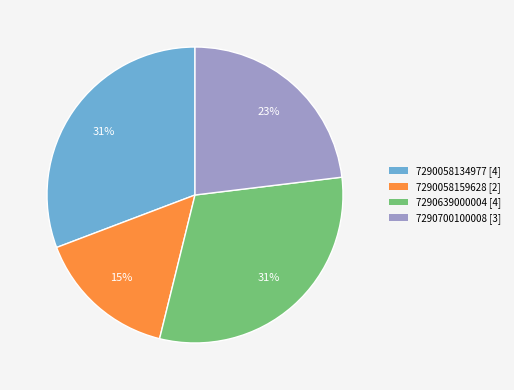

Do 7290639000004 [4] and 7290058134977 [4] together represent more than half of the pie?

Yes